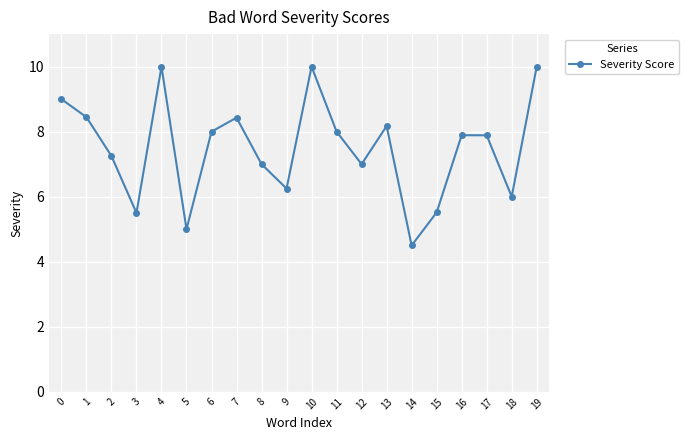

What is the greatest value displayed?

10.0